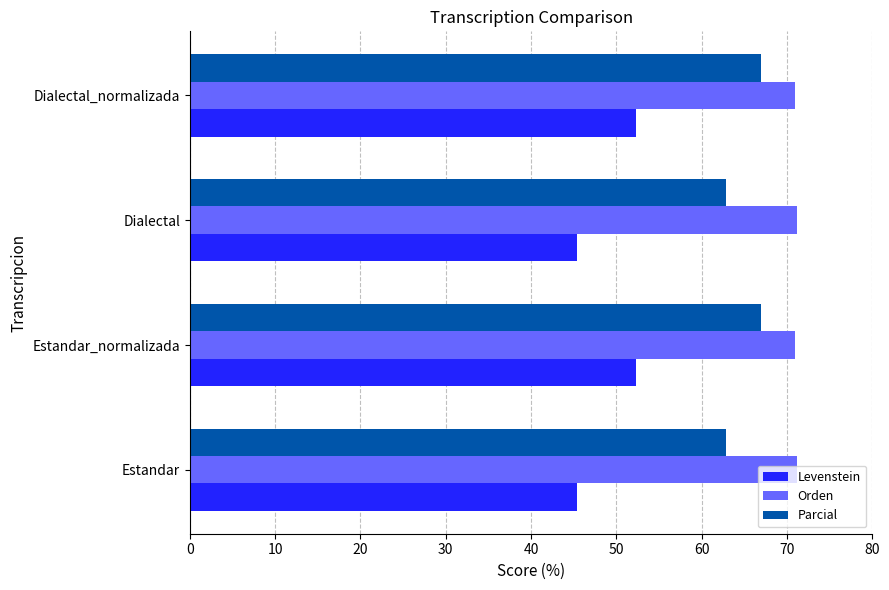

How many data points does each series have?

4